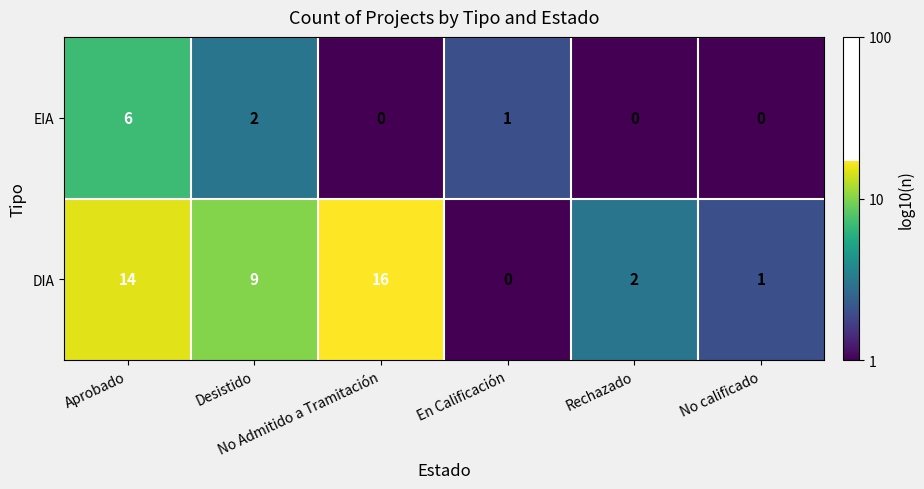

Which label corresponds to the largest value in the chart?

No Admitido a Tramitación